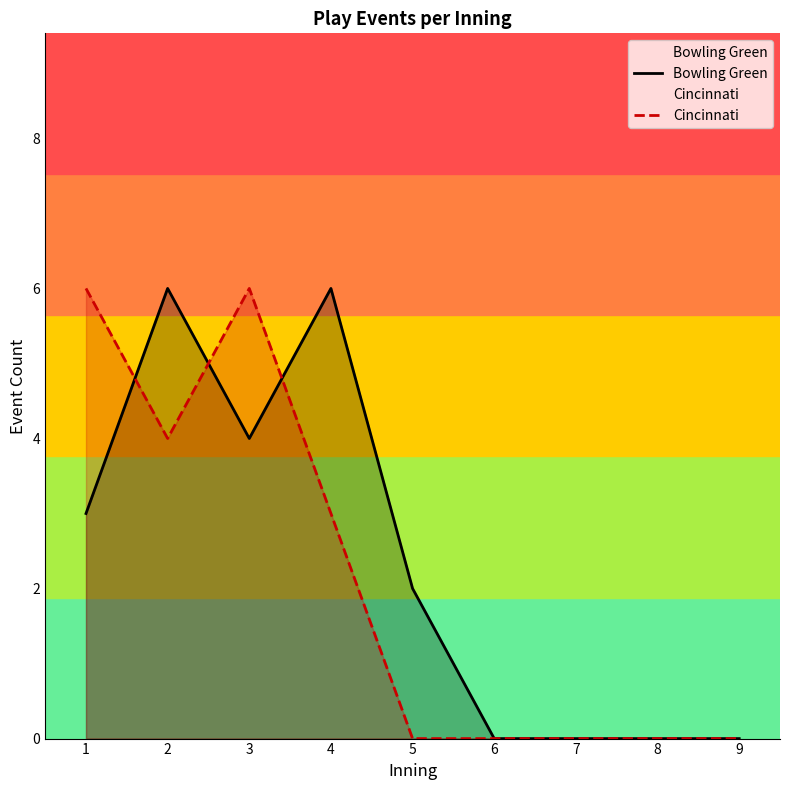

List the labels in order of Cincinnati value, smallest first.

5, 6, 7, 8, 9, 4, 2, 1, 3